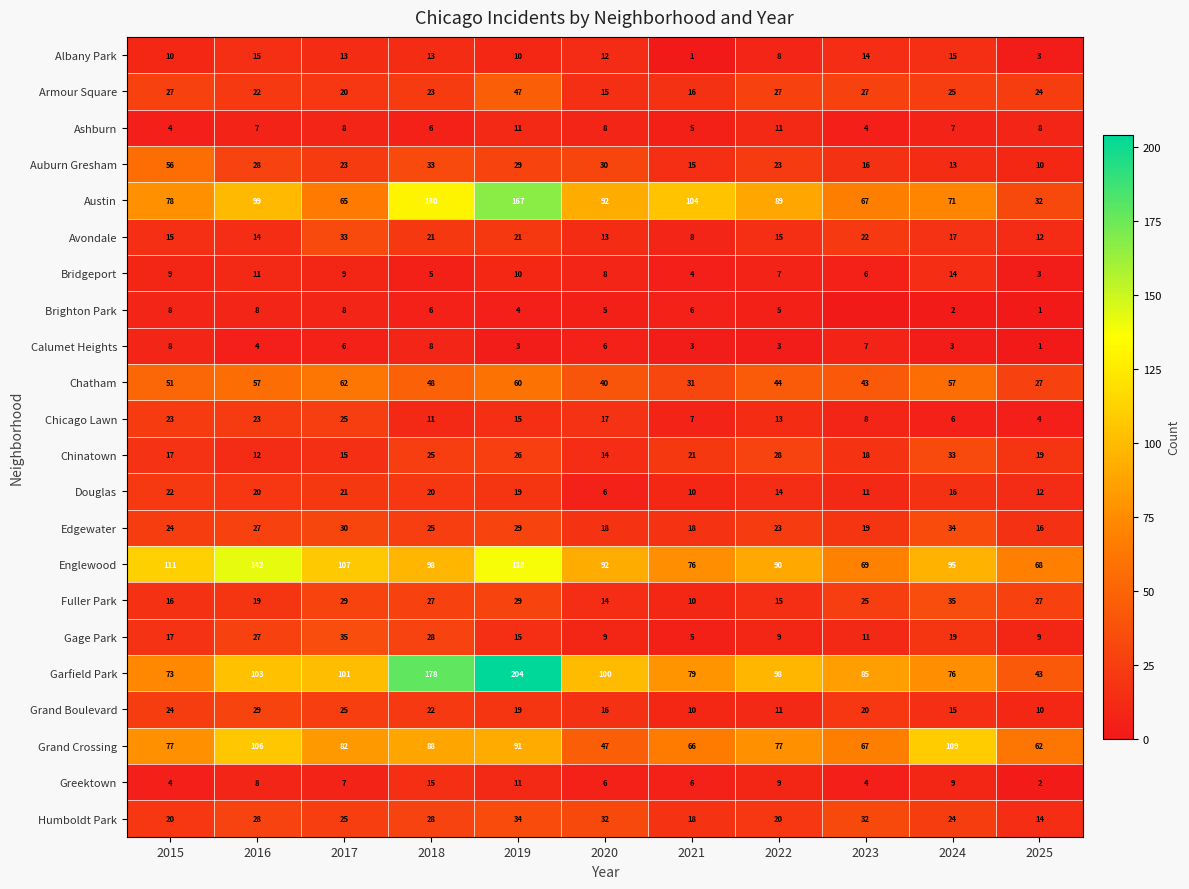

At which label is Douglas closest to 14?

2022